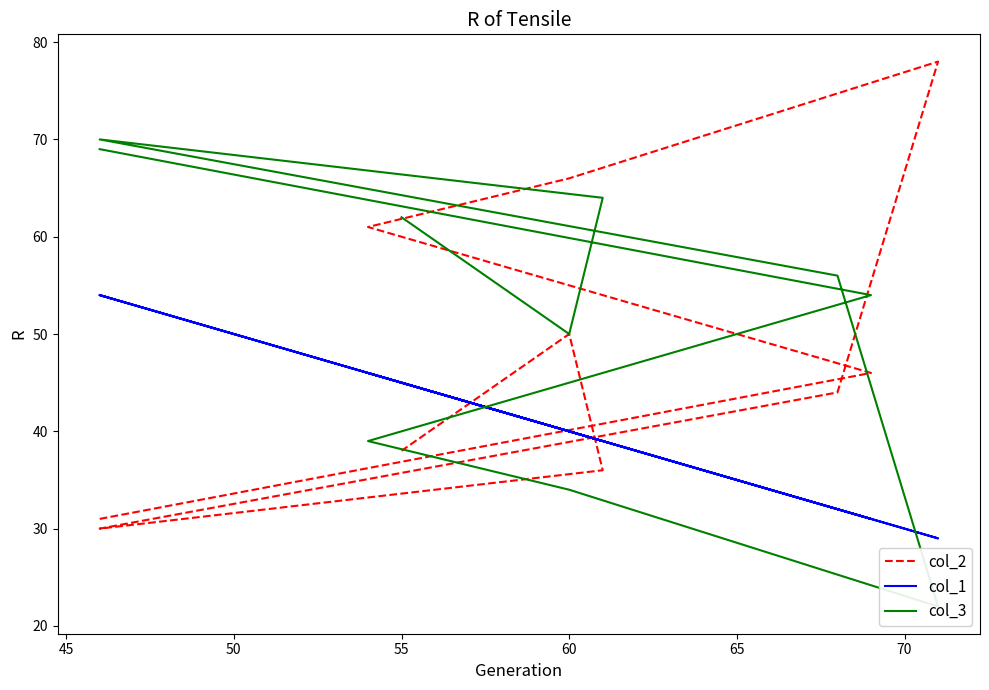

List the series in order of their overall mean, lowest first.

col_1, col_2, col_3